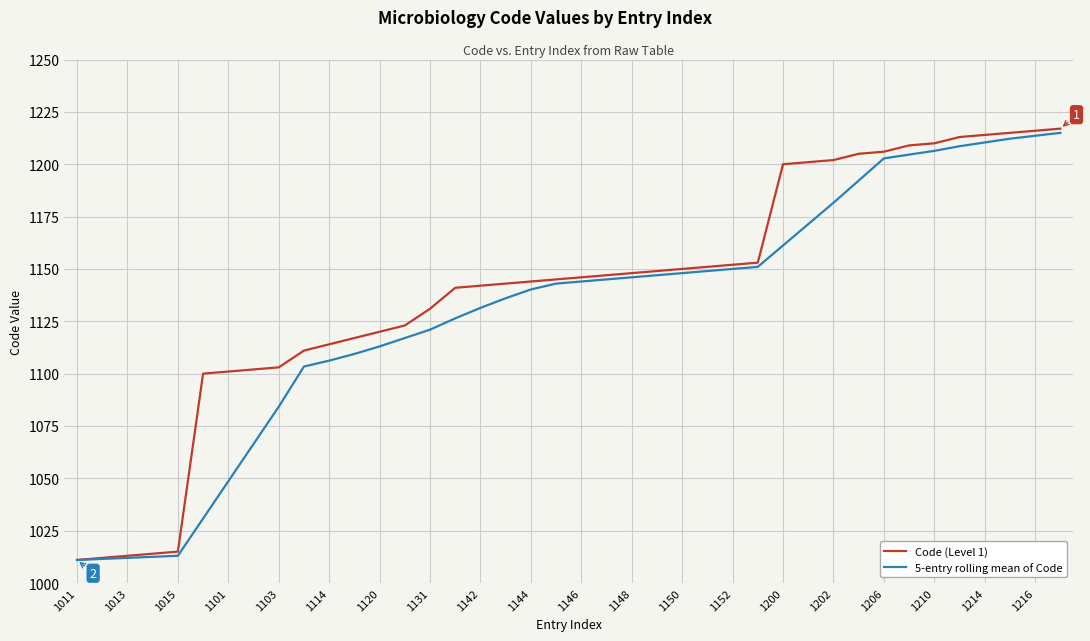

Which series has the largest total across all categories?

Code (Level 1)